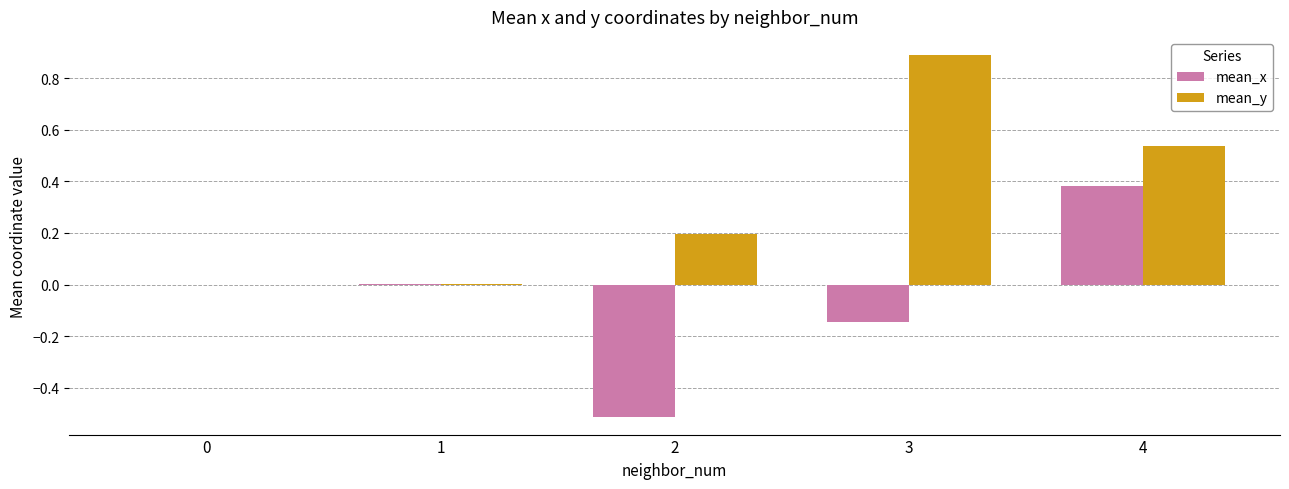

What are all the series names shown in the legend?

mean_x, mean_y